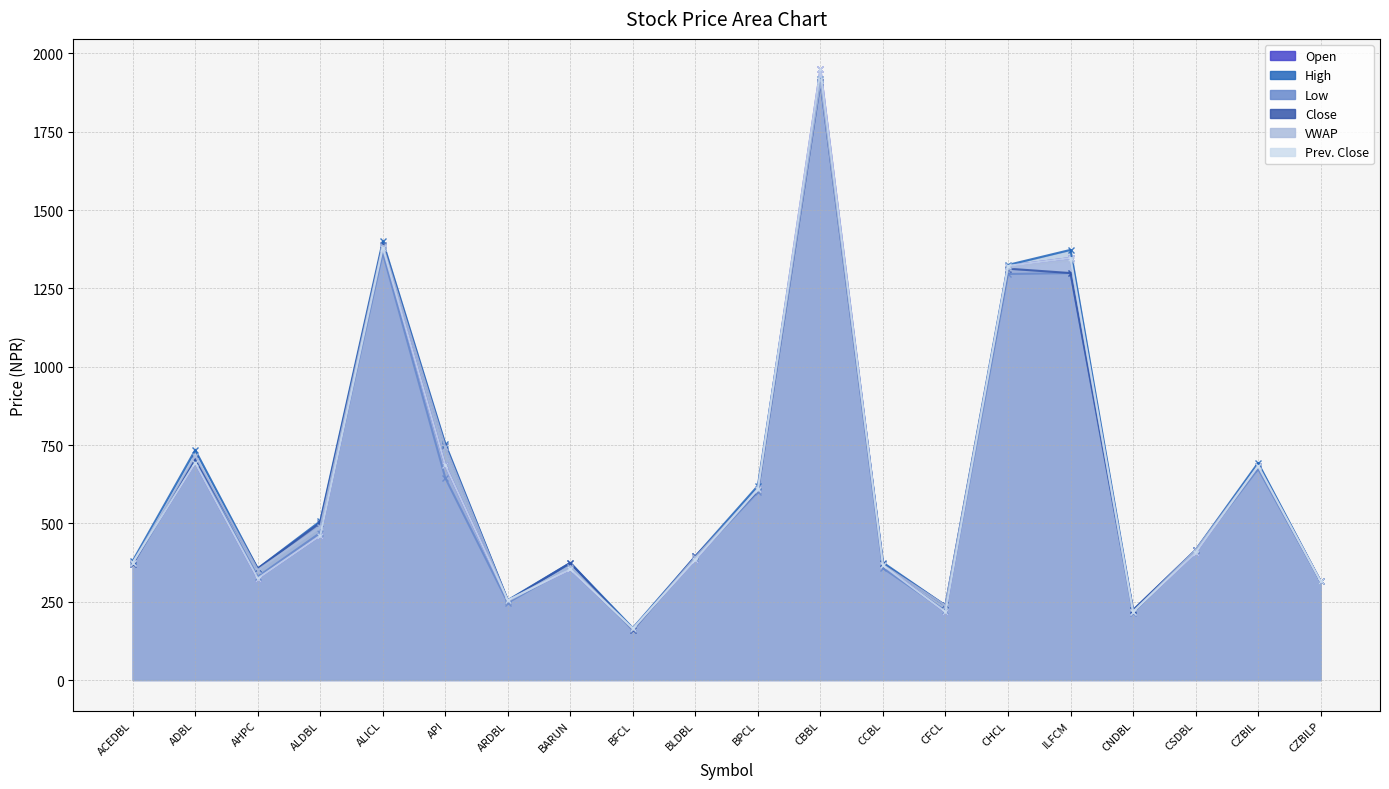

Where is Open nearest to the value 1057?

CHCL